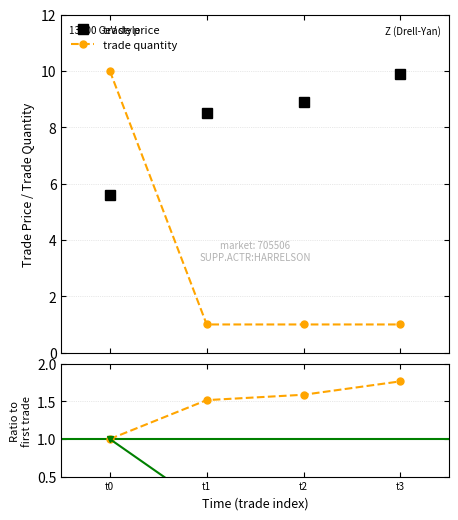

Reading left to right, transcribe all the data shown in this chart.

trade price: 5.6	8.5	8.9	9.9
trade quantity: 10.0	1.0	1.0	1.0
price ratio: 1.0	1.5	1.6	1.8
qty ratio: 1.0	0.1	0.1	0.1